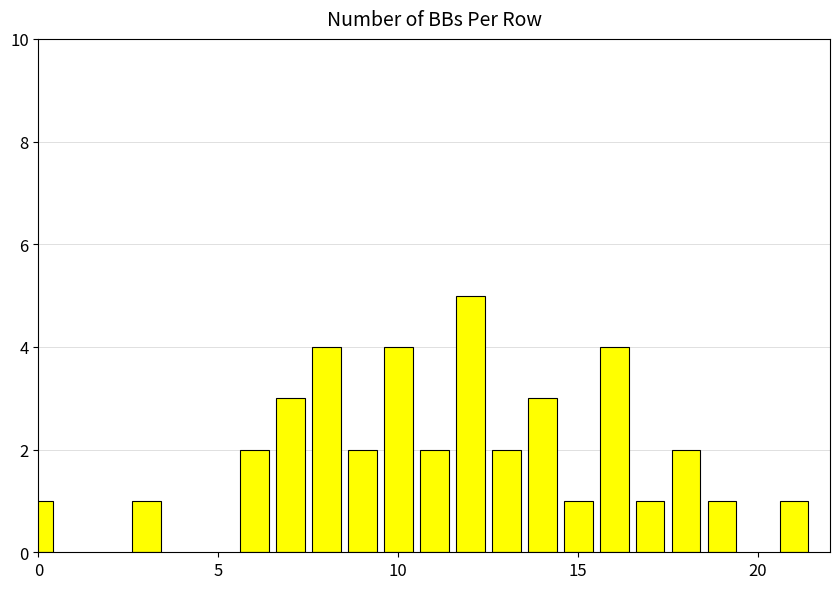

What is the difference between the second highest and minimum values?

3